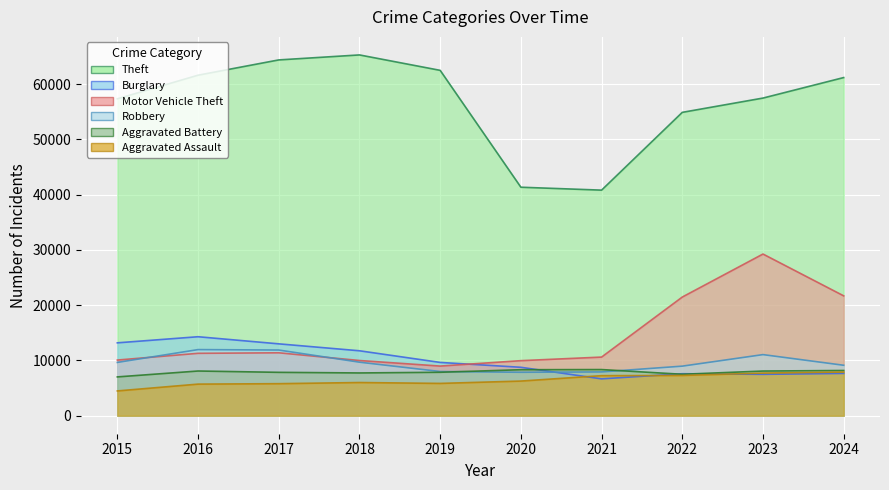

How many intersections are there between Burglary and Motor Vehicle Theft?

1